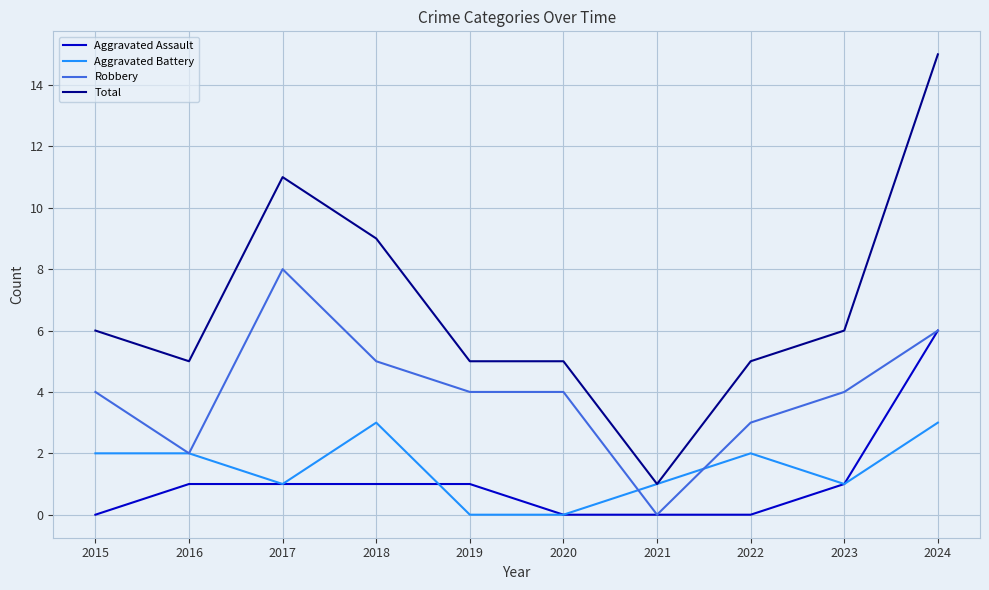

Which category has the highest value in the Aggravated Assault series?

2024